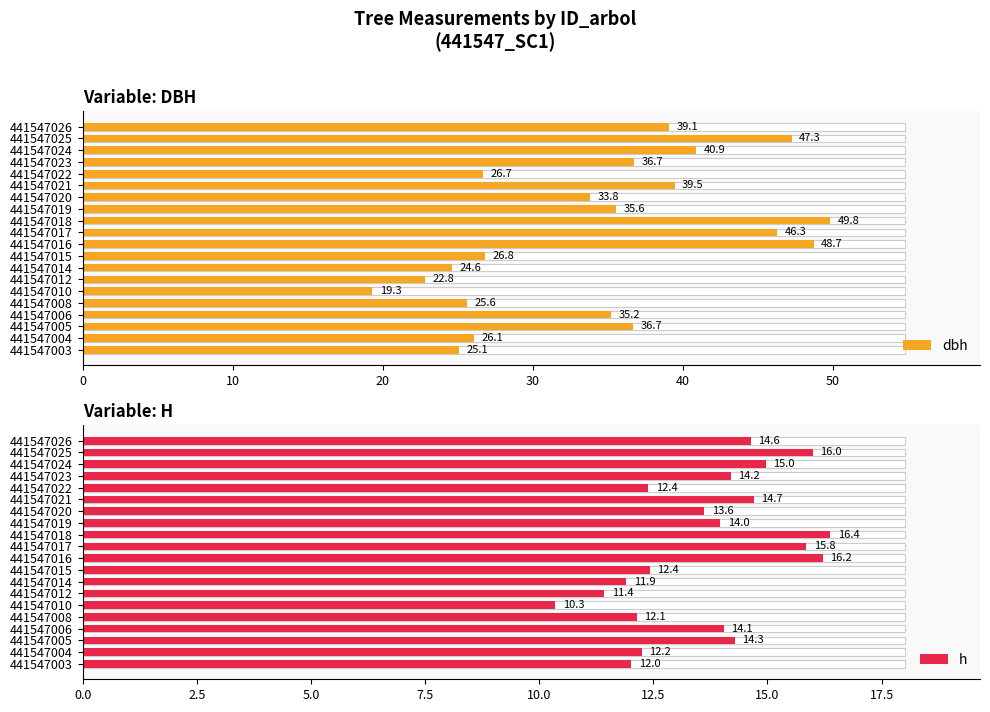

What is the value of the dbh bar at the 18th from the left?

40.9